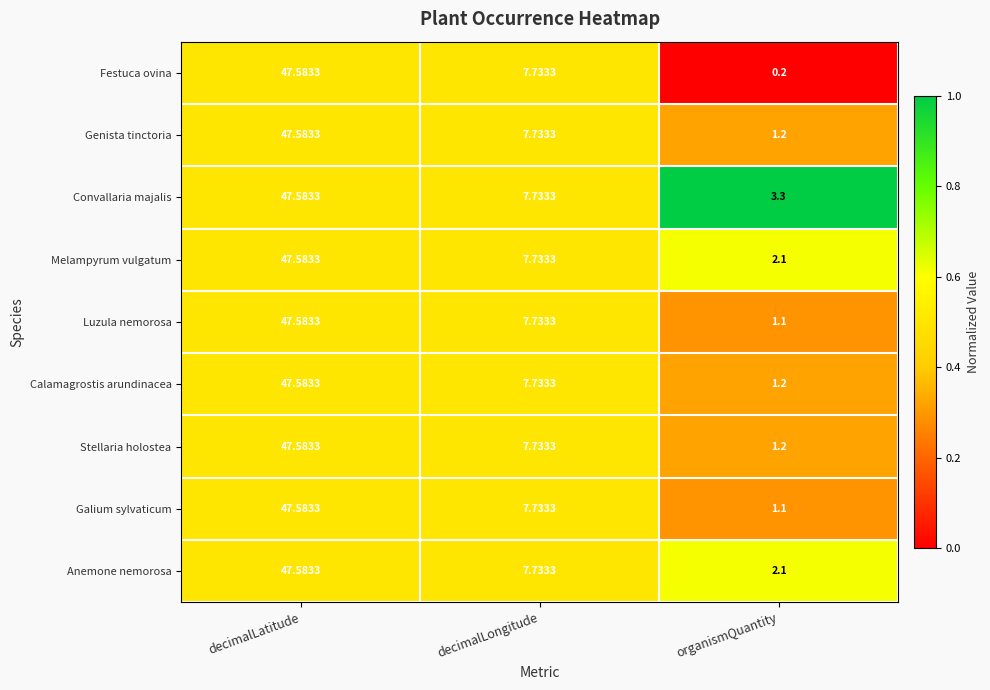

Which category has the lowest value in the Anemone nemorosa series?

organismQuantity